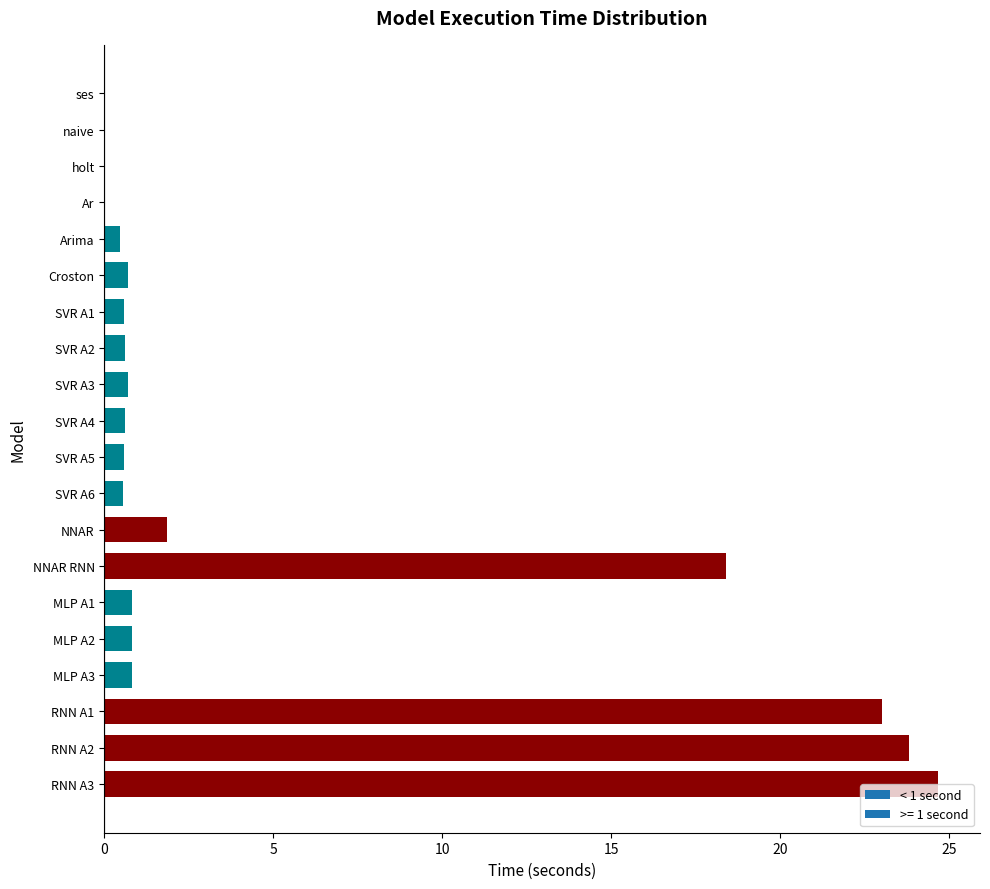

What is the maximum value shown in the chart?

24.7